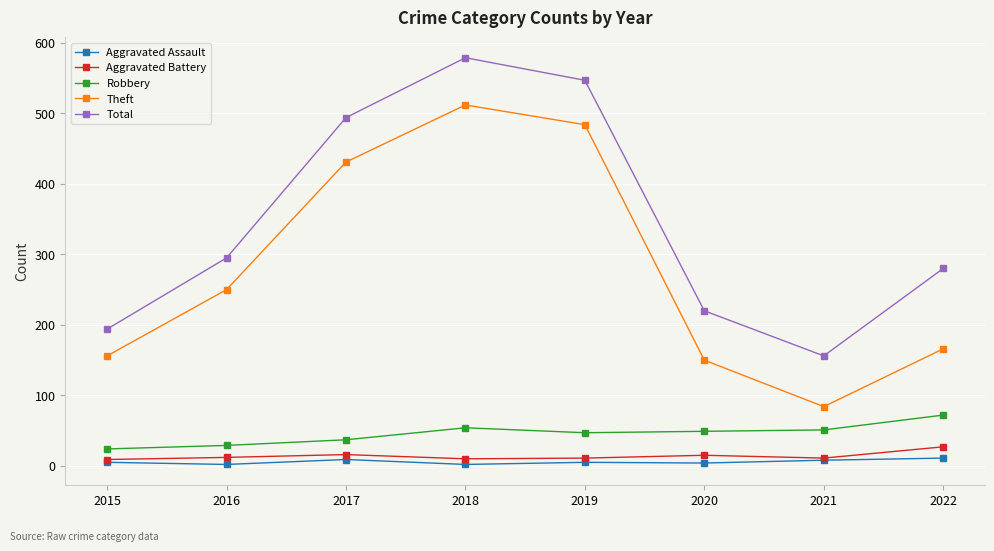

At how many categories does at least one series exceed 231?

5